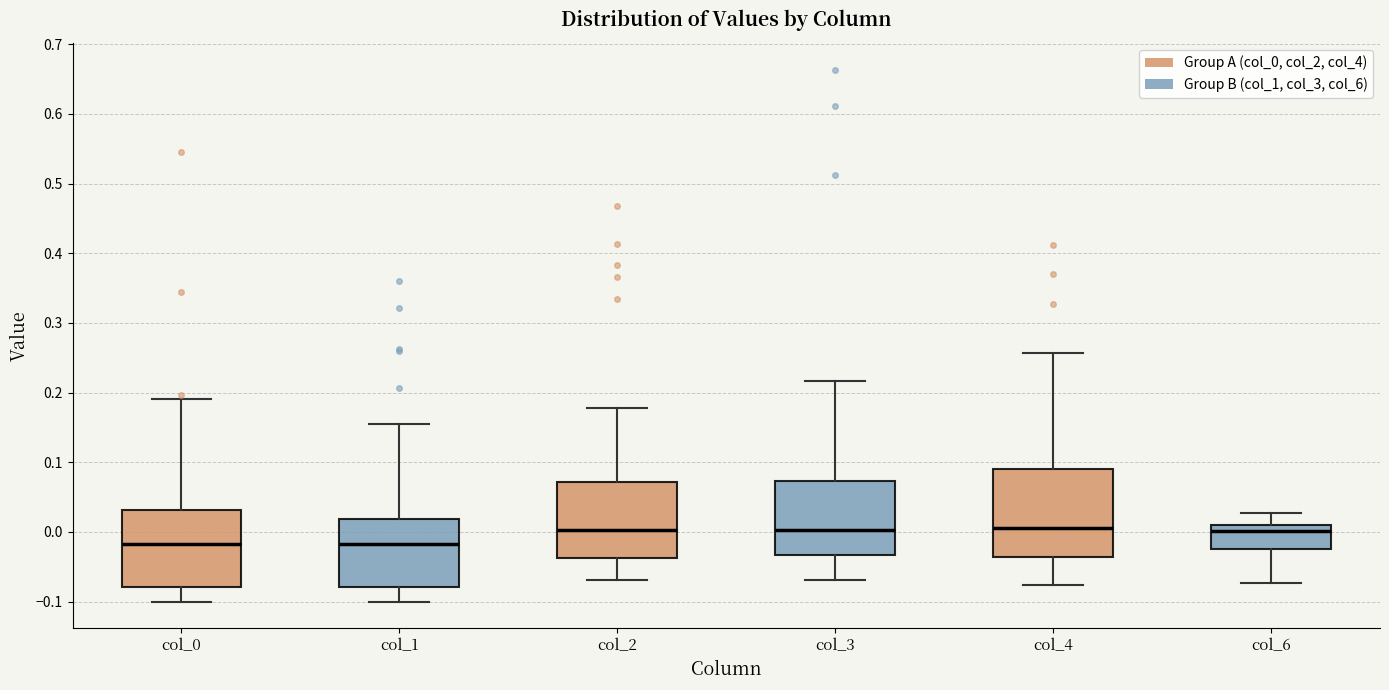

Where does the upper whisker of the box for col_2 end on the y-axis? The values are not printed on the chart, so give them approximately, as read against the axis.

0.18